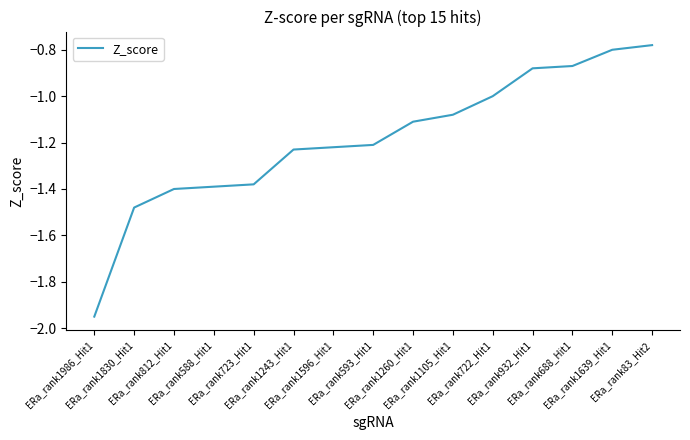

What is the difference between the maximum and minimum values?

1.2